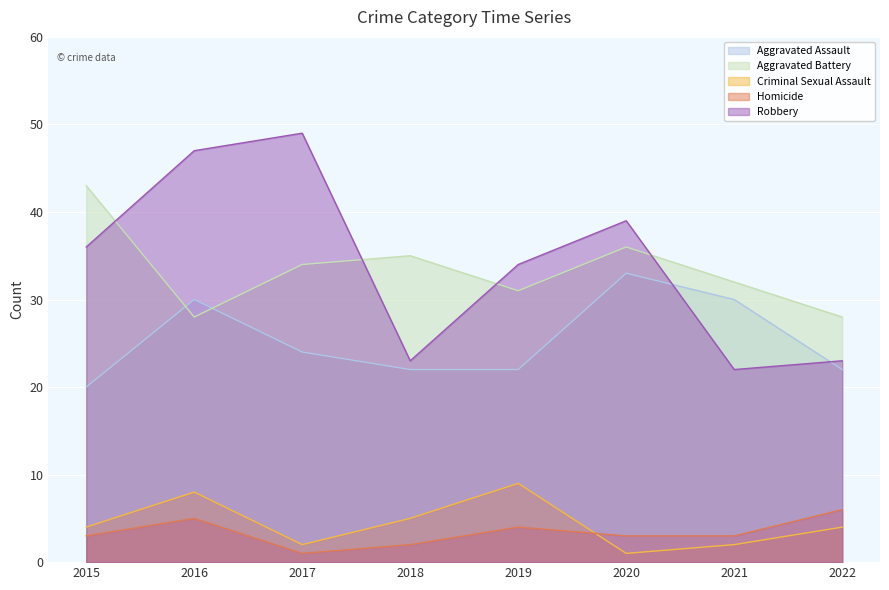

At which category is the sum across all series the highest?

2016